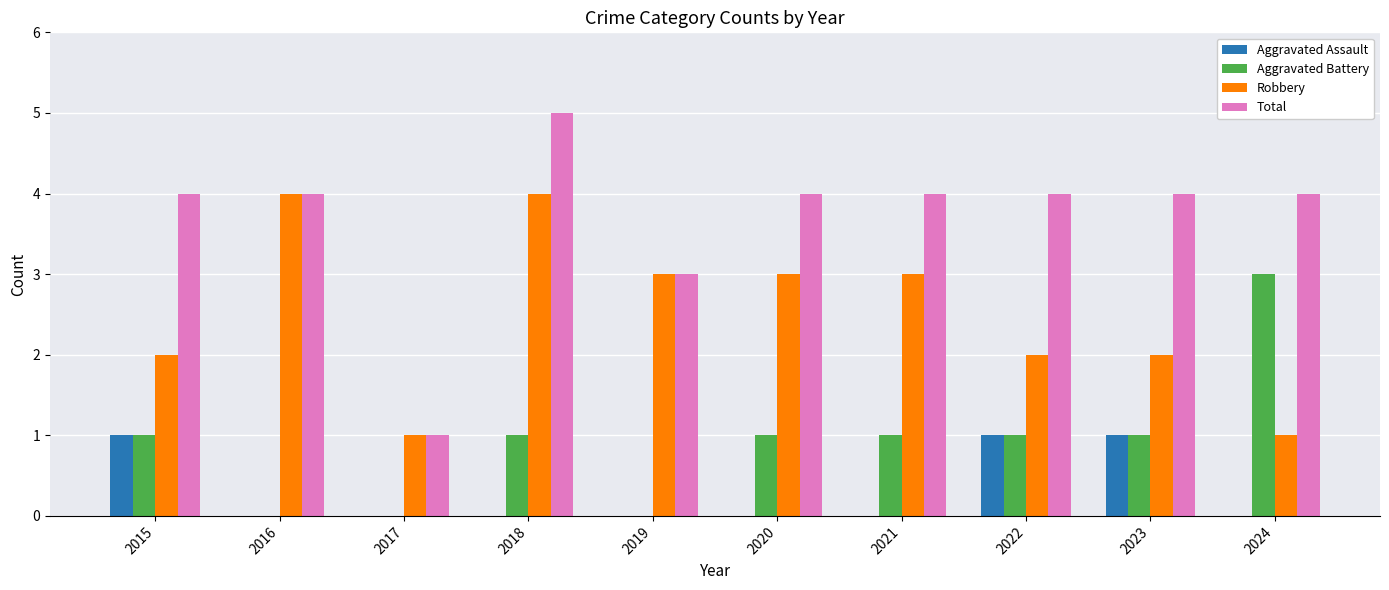

At which category is the sum across all series the highest?

2018